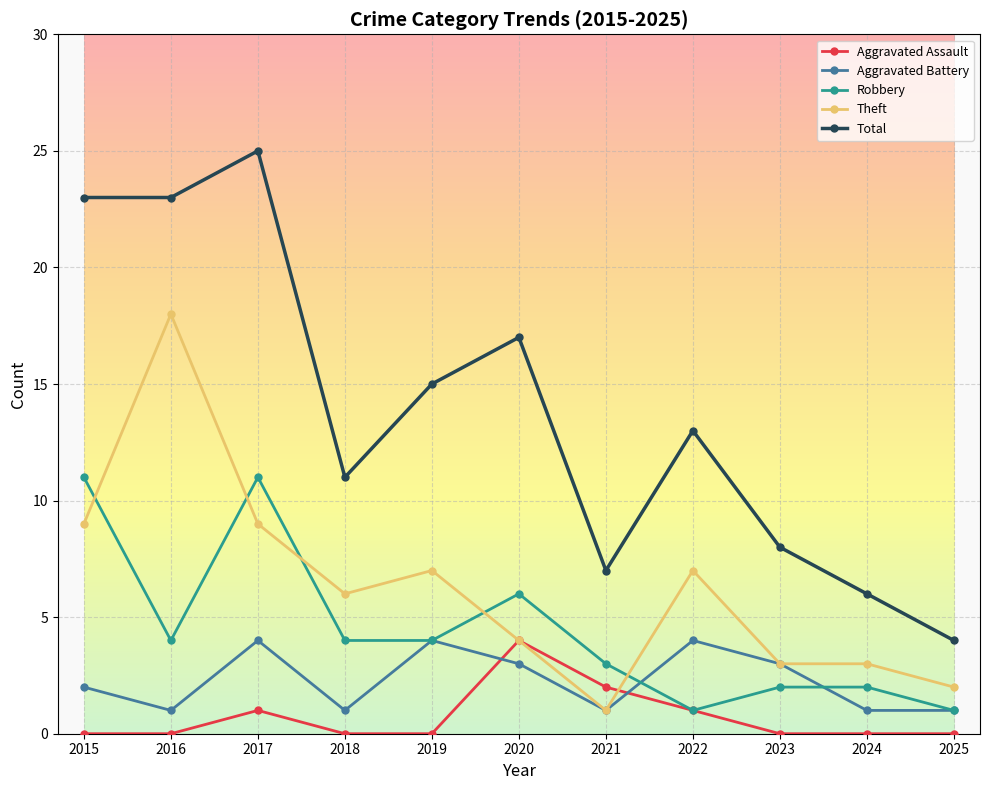

The value of Aggravated Battery at 2019 is 4. True or false?

True